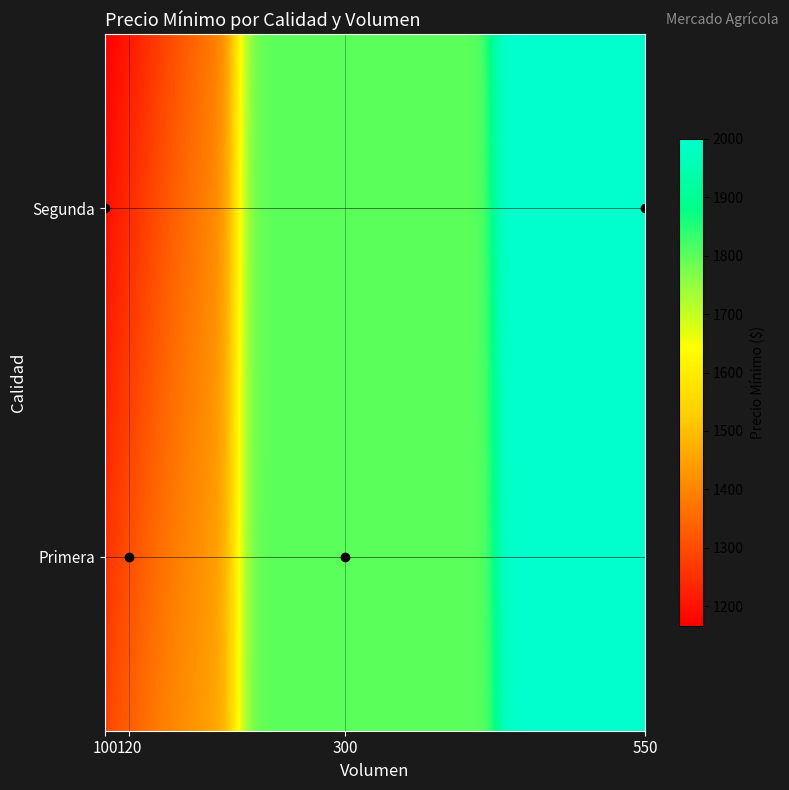

What is the difference between the maximum and minimum values?

1000